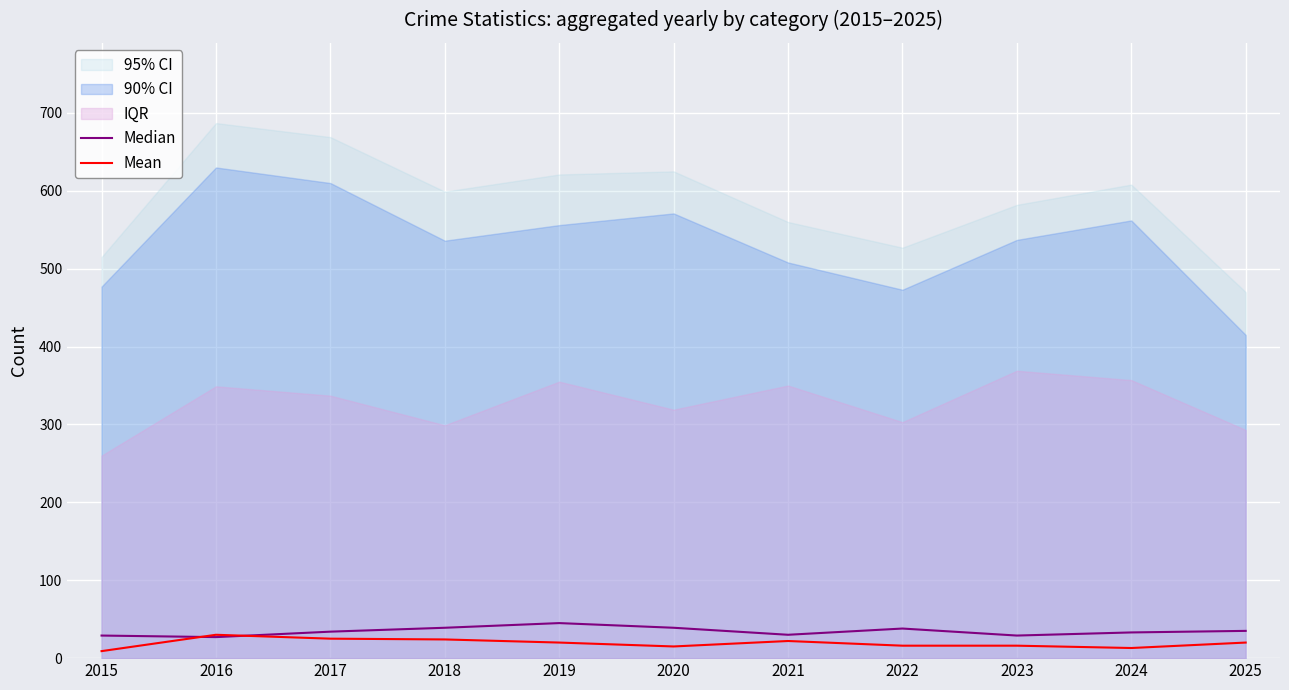

What is the lowest value of the Mean series?

9